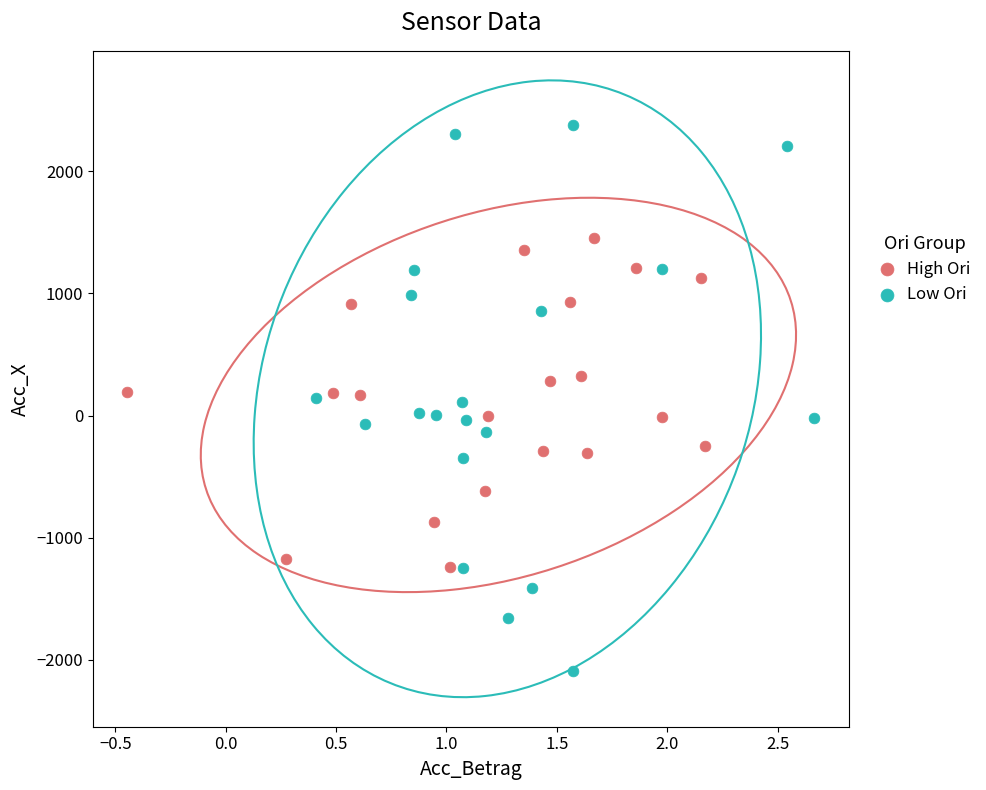

Which series reaches the minimum Y coordinate?

Low Ori